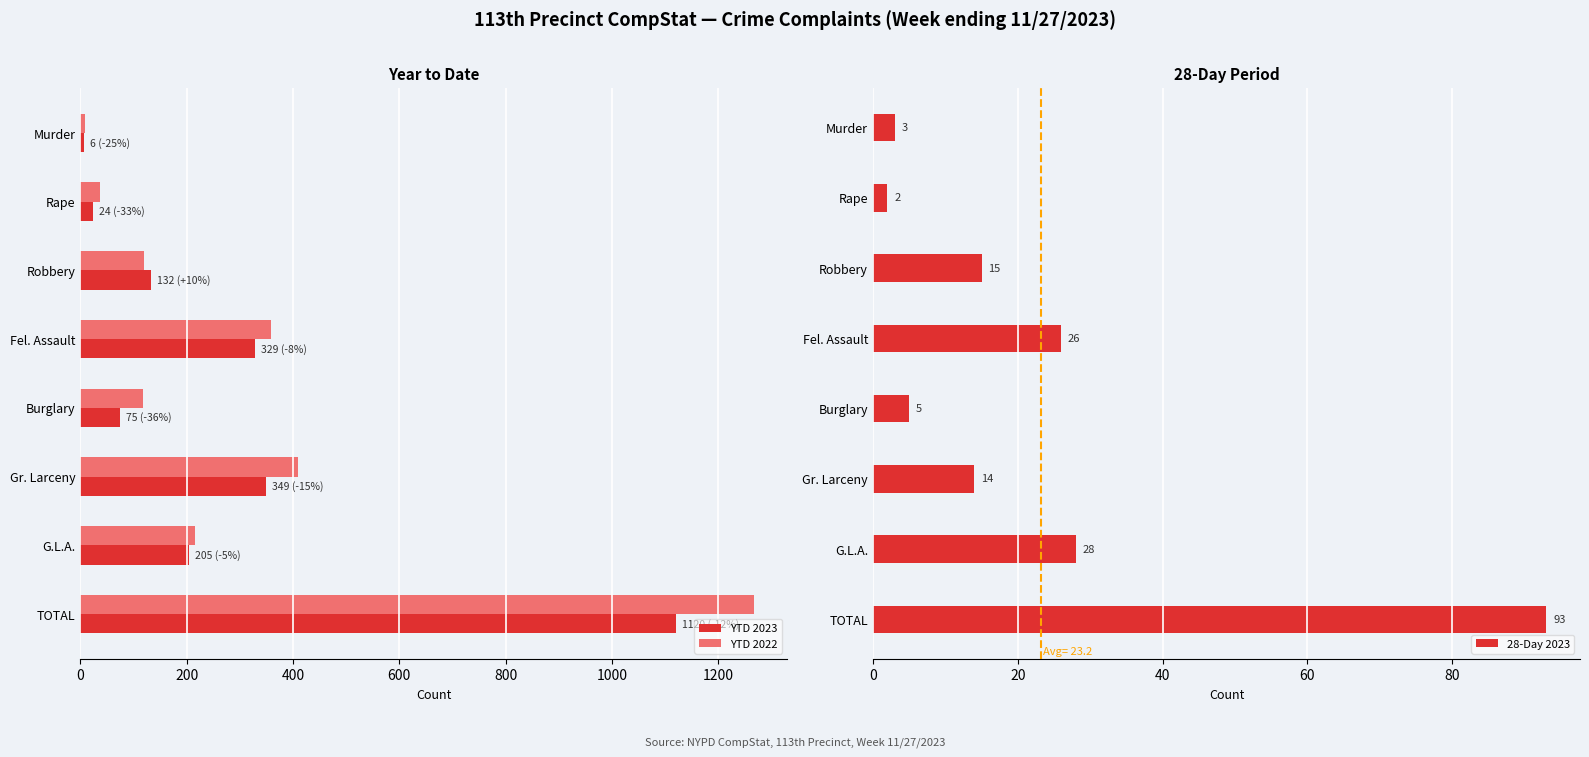

What is the sum of all 28-Day 2023 values?

186